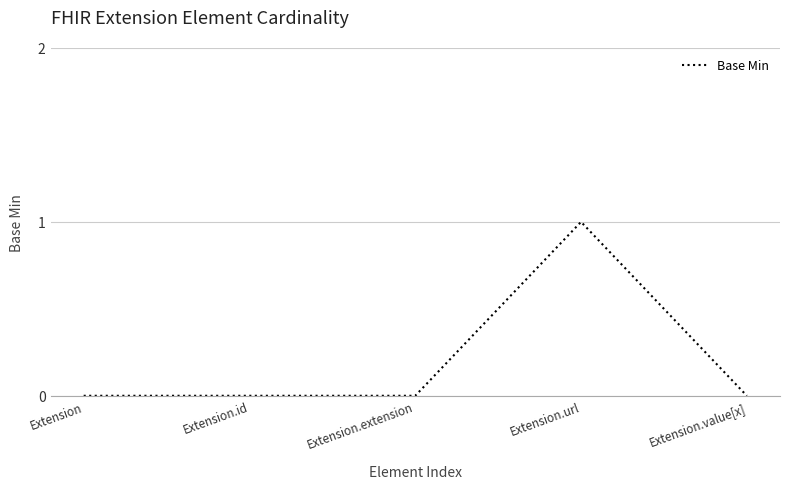

Which label corresponds to the largest value in the chart?

Extension.url